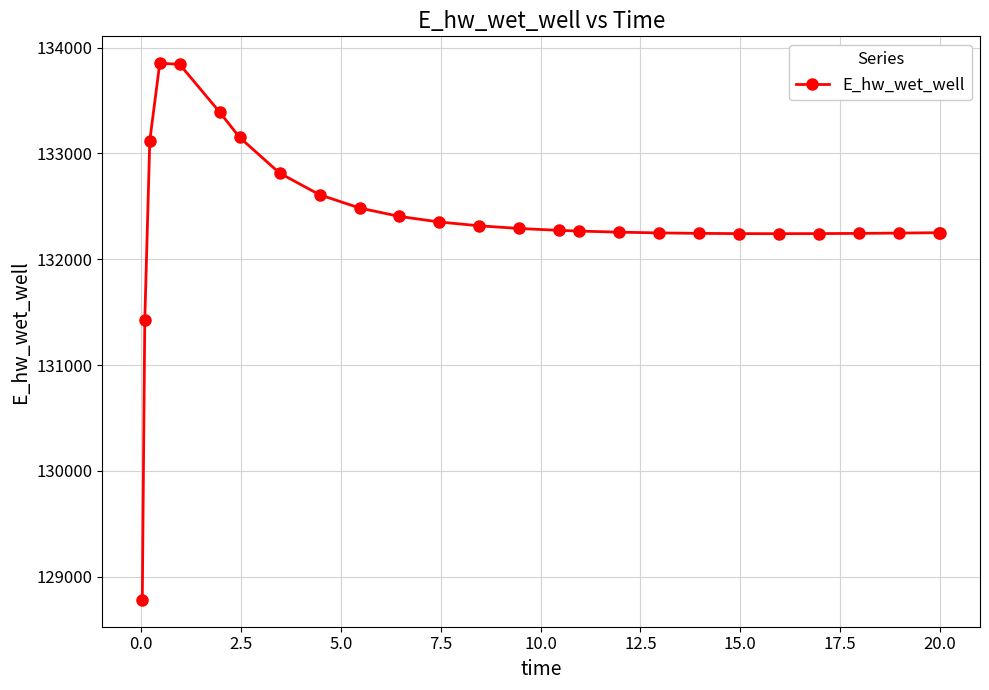

What is the greatest value displayed?

133852.4